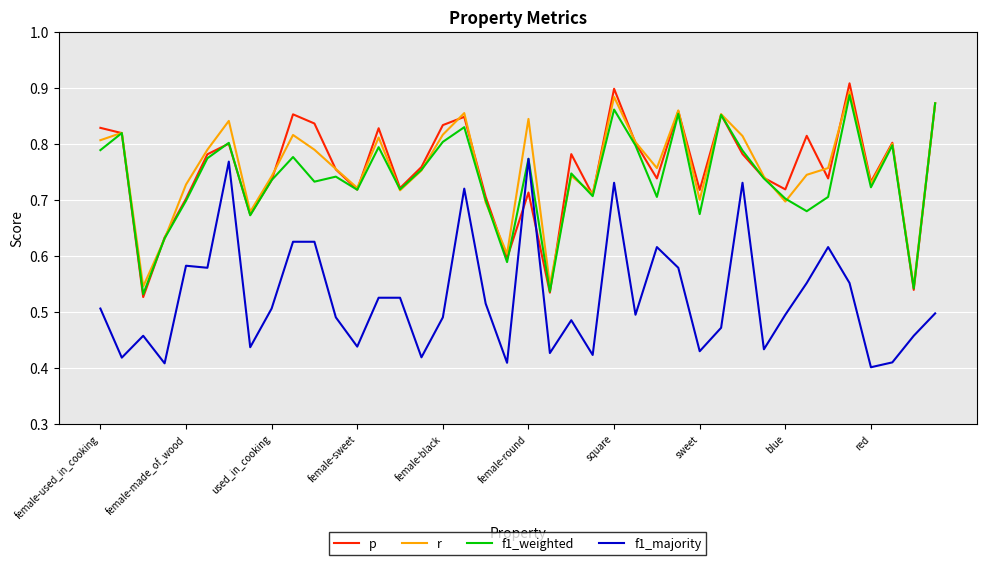

True or false: f1_majority and r cross at least once.

False